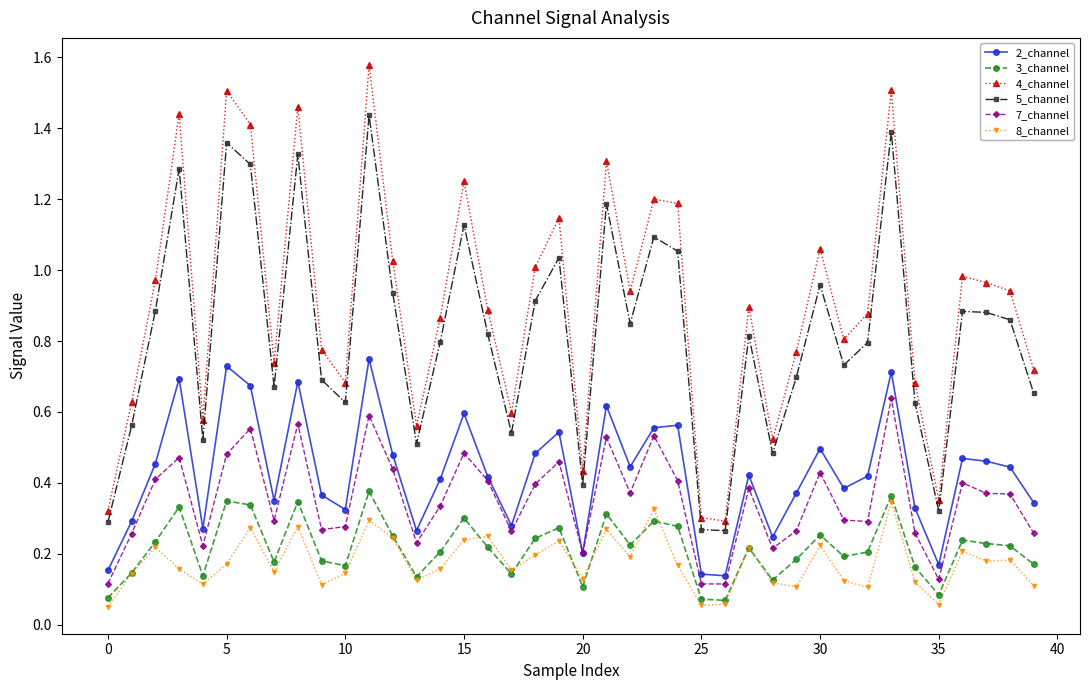

Which series has the largest total across all categories?

4_channel